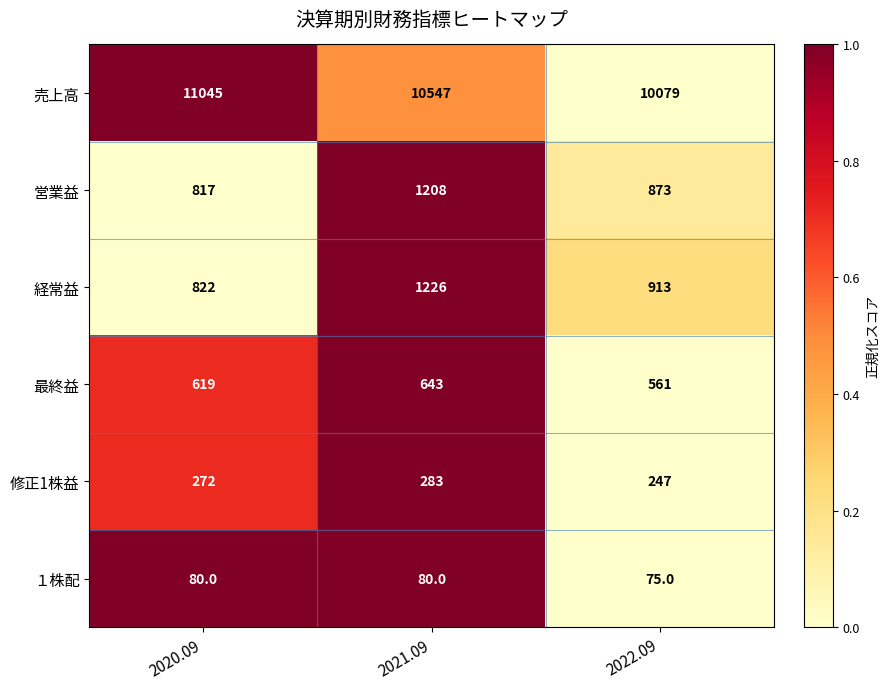

What is the average value of the １株配 series?

78